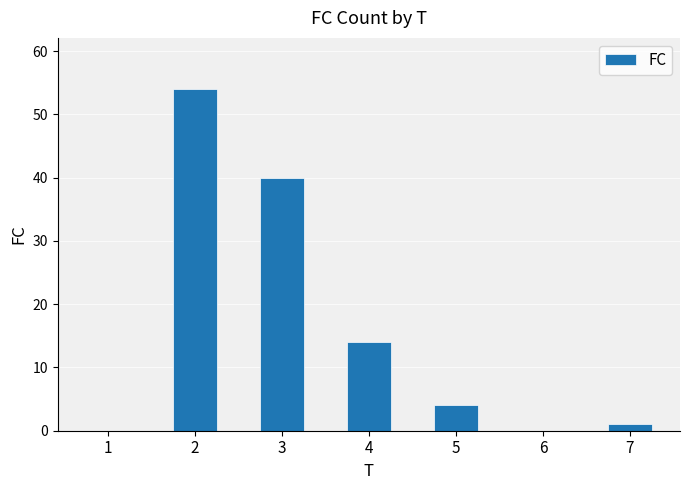

Count the number of categories in the chart.

7